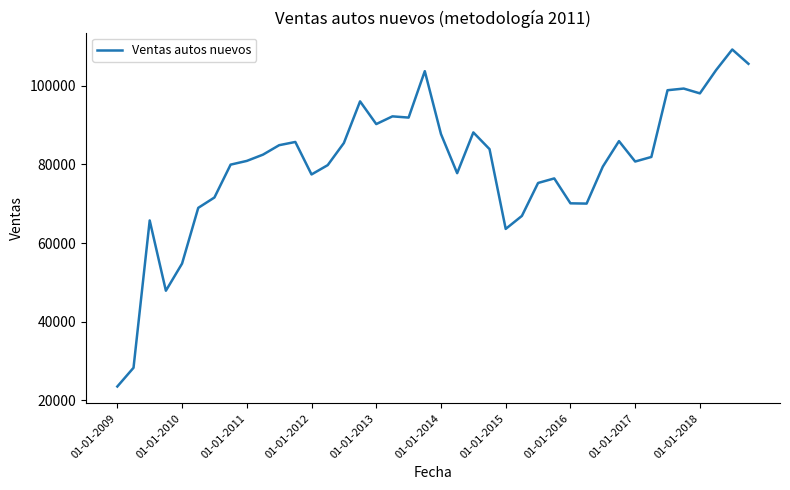

What is the greatest value displayed?

109277